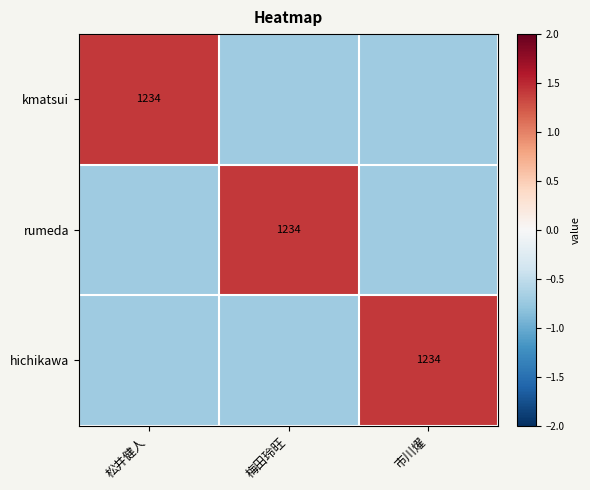

What is the sum of the rumeda values at 市川燿 and 梅田玲旺?

0.7